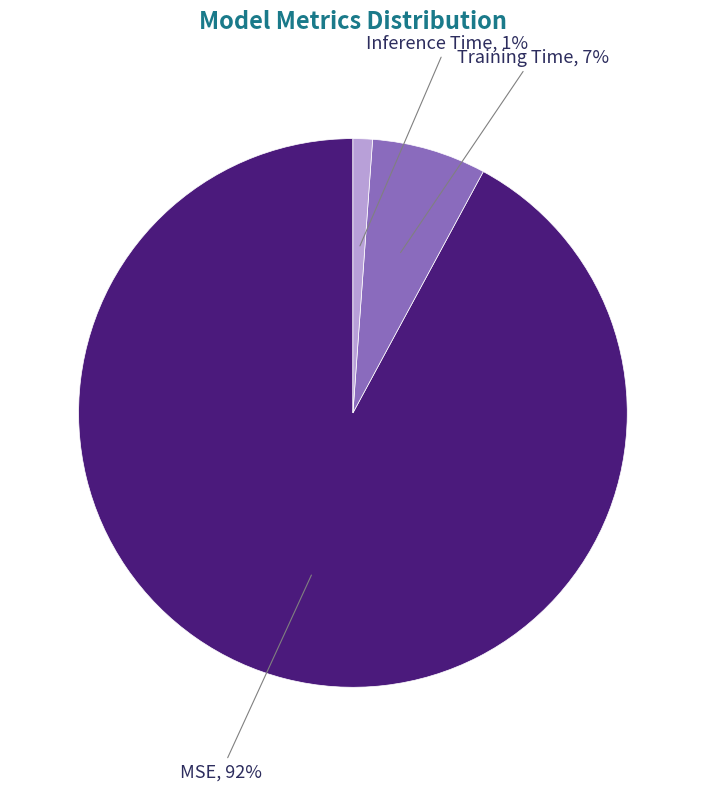

How many segments does this pie chart have?

3